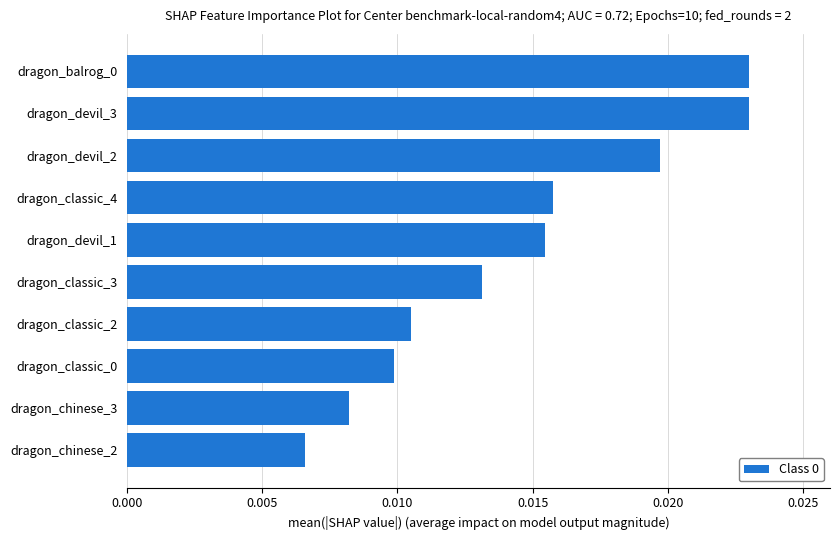

Where is the data nearest to the value 0?

dragon_chinese_2